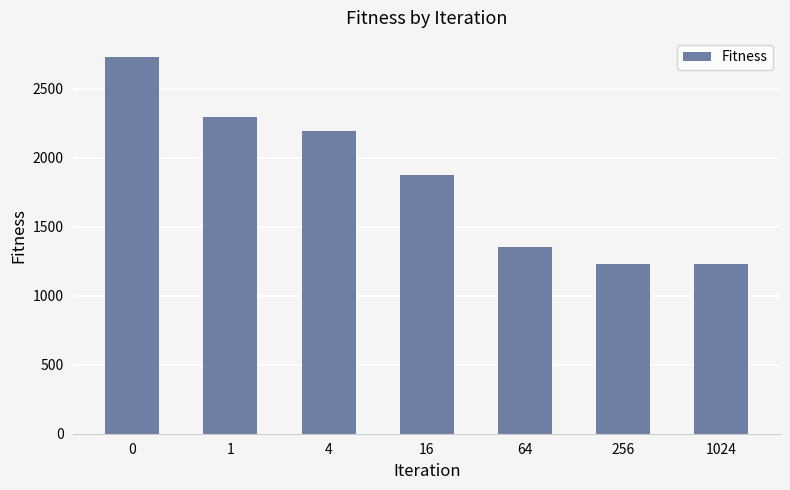

What is the sum of the values at 4 and 1024?

3422.5